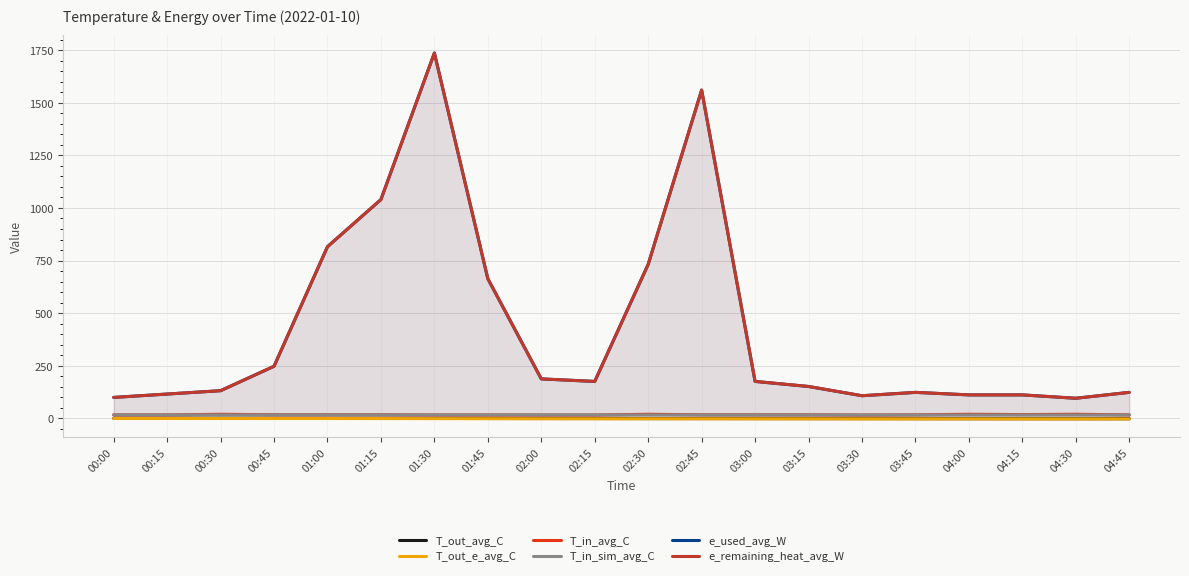

True or false: T_out_e_avg_C and T_out_avg_C cross at least once.

False